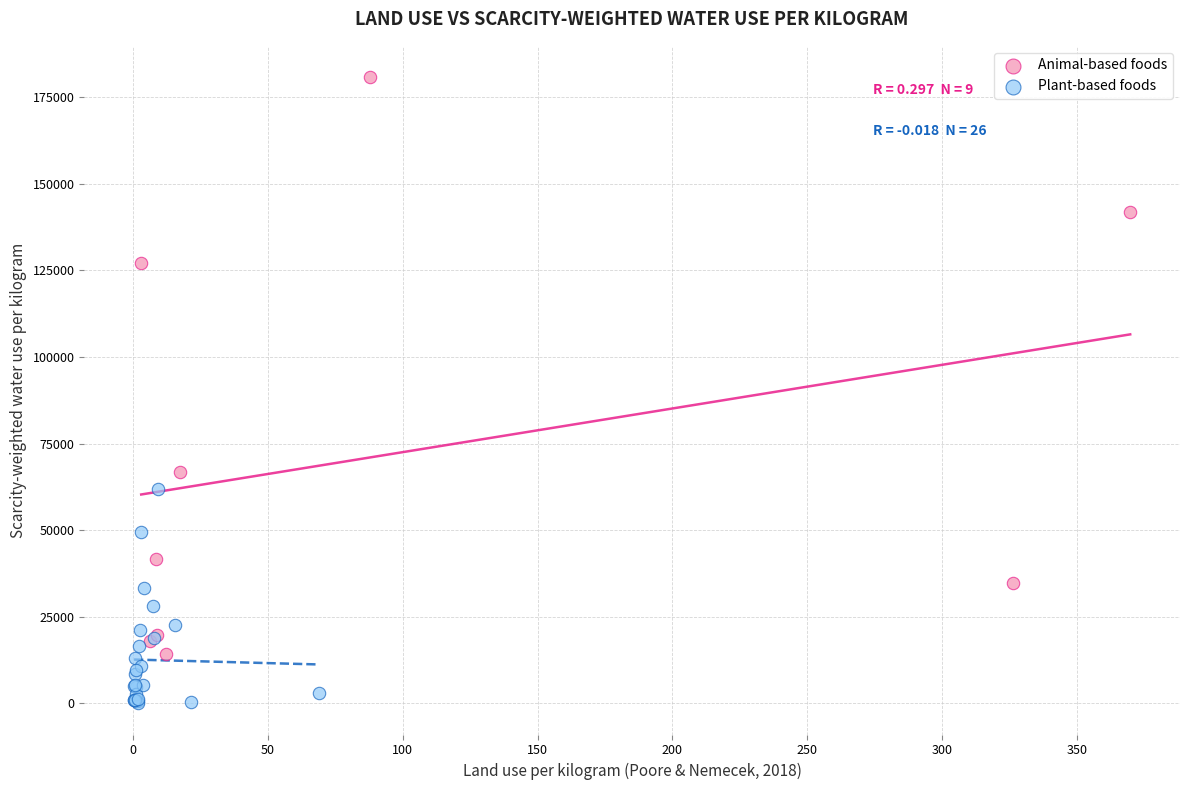

What are all the series names shown in the legend?

Animal-based foods, Plant-based foods